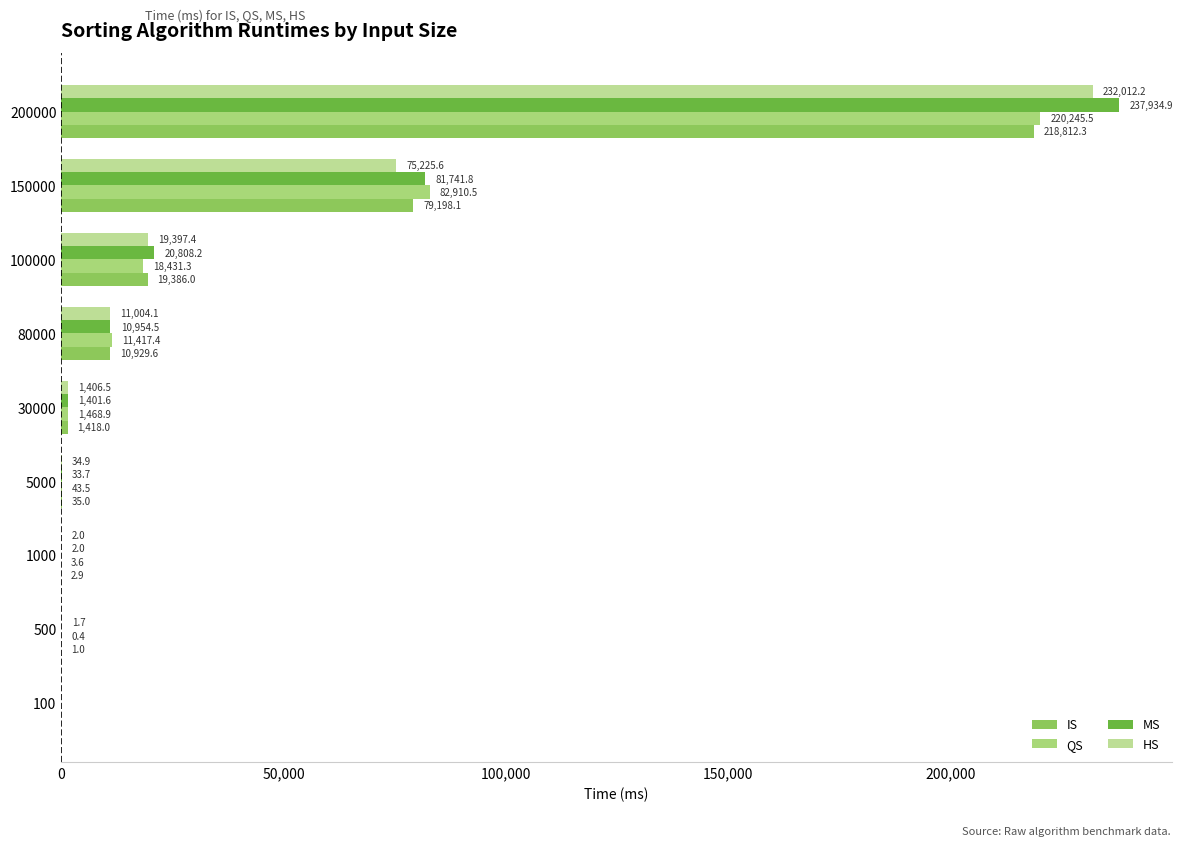

How many positive values does the QS series have?

8